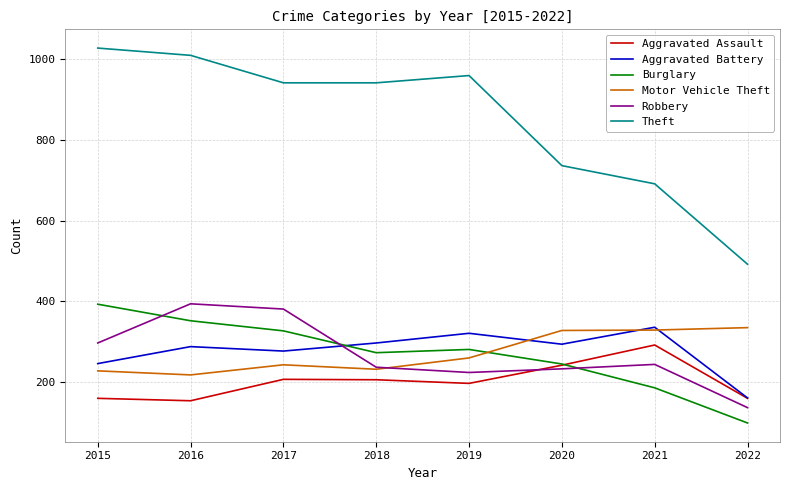

Which series has the widest spread of values?

Theft